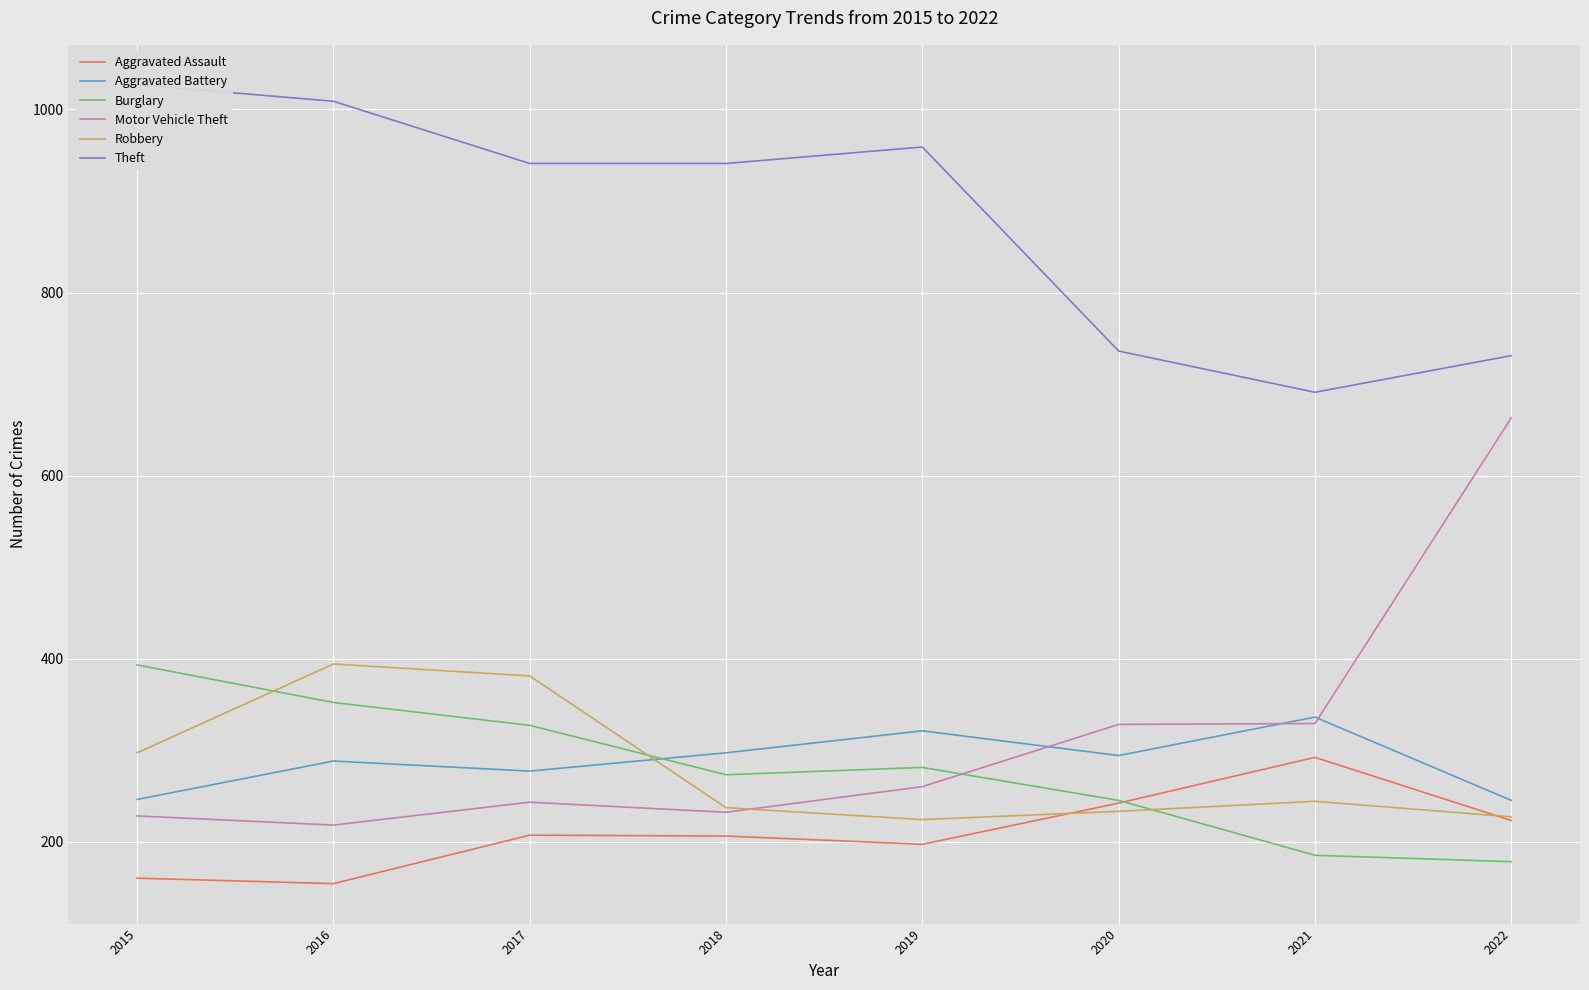

Reading right to left, extract all data points from this chart.

Aggravated Assault: 2022=223	2021=292	2020=242	2019=197	2018=206	2017=207	2016=154	2015=160
Aggravated Battery: 2022=245	2021=336	2020=294	2019=321	2018=297	2017=277	2016=288	2015=246
Burglary: 2022=178	2021=185	2020=245	2019=281	2018=273	2017=327	2016=352	2015=393
Motor Vehicle Theft: 2022=663	2021=329	2020=328	2019=260	2018=232	2017=243	2016=218	2015=228
Robbery: 2022=227	2021=244	2020=233	2019=224	2018=237	2017=381	2016=394	2015=297
Theft: 2022=731	2021=691	2020=736	2019=959	2018=941	2017=941	2016=1009	2015=1027